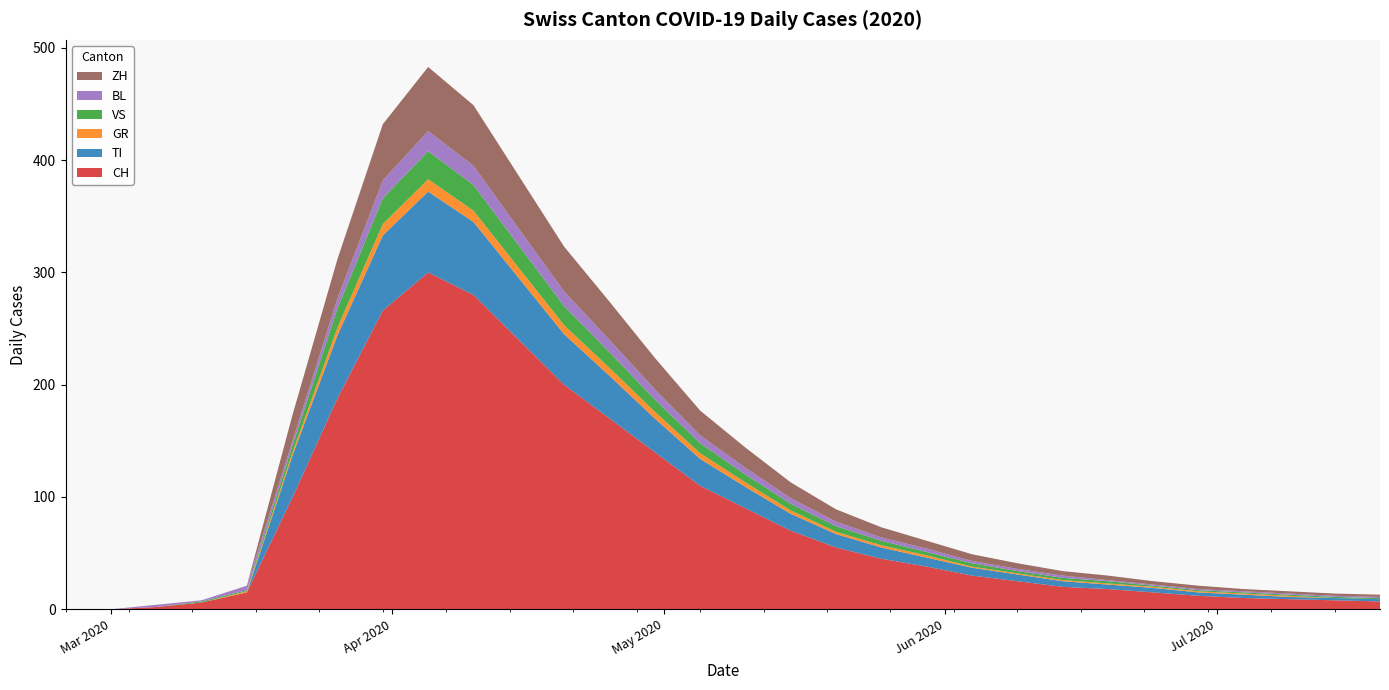

Reading right to left, extract all data points from this chart.

CH: 2020-07-19=7	2020-07-14=8	2020-07-09=9	2020-07-04=10	2020-06-29=12	2020-06-24=15	2020-06-19=18	2020-06-14=20	2020-06-09=25	2020-06-04=30	2020-05-30=38	2020-05-25=45	2020-05-20=55	2020-05-15=70	2020-05-10=90	2020-05-05=110	2020-04-30=140	2020-04-25=170	2020-04-20=200	2020-04-15=240	2020-04-10=280	2020-04-05=300	2020-03-31=266	2020-03-26=188	2020-03-21=99	2020-03-16=15	2020-03-11=6	2020-03-06=2	2020-03-01=0	2020-02-25=0
TI: 2020-07-19=2	2020-07-14=2	2020-07-09=2	2020-07-04=3	2020-06-29=3	2020-06-24=4	2020-06-19=4	2020-06-14=5	2020-06-09=6	2020-06-04=7	2020-05-30=8	2020-05-25=10	2020-05-20=12	2020-05-15=15	2020-05-10=19	2020-05-05=24	2020-04-30=30	2020-04-25=38	2020-04-20=45	2020-04-15=55	2020-04-10=65	2020-04-05=72	2020-03-31=67	2020-03-26=56	2020-03-21=37	2020-03-16=0	2020-03-11=0	2020-03-06=0	2020-03-01=0	2020-02-25=0
GR: 2020-07-19=0	2020-07-14=0	2020-07-09=1	2020-07-04=1	2020-06-29=1	2020-06-24=1	2020-06-19=1	2020-06-14=1	2020-06-09=1	2020-06-04=1	2020-05-30=2	2020-05-25=2	2020-05-20=2	2020-05-15=3	2020-05-10=4	2020-05-05=5	2020-04-30=6	2020-04-25=7	2020-04-20=8	2020-04-15=9	2020-04-10=10	2020-04-05=11	2020-03-31=10	2020-03-26=7	2020-03-21=3	2020-03-16=1	2020-03-11=0	2020-03-06=0	2020-03-01=0	2020-02-25=0
VS: 2020-07-19=1	2020-07-14=1	2020-07-09=1	2020-07-04=1	2020-06-29=1	2020-06-24=1	2020-06-19=2	2020-06-14=2	2020-06-09=2	2020-06-04=3	2020-05-30=3	2020-05-25=4	2020-05-20=5	2020-05-15=6	2020-05-10=7	2020-05-05=9	2020-04-30=11	2020-04-25=14	2020-04-20=17	2020-04-15=20	2020-04-10=23	2020-04-05=25	2020-03-31=23	2020-03-26=17	2020-03-21=6	2020-03-16=1	2020-03-11=1	2020-03-06=0	2020-03-01=0	2020-02-25=0
BL: 2020-07-19=1	2020-07-14=1	2020-07-09=1	2020-07-04=1	2020-06-29=1	2020-06-24=1	2020-06-19=1	2020-06-14=2	2020-06-09=2	2020-06-04=2	2020-05-30=3	2020-05-25=3	2020-05-20=4	2020-05-15=5	2020-05-10=6	2020-05-05=7	2020-04-30=9	2020-04-25=11	2020-04-20=13	2020-04-15=15	2020-04-10=17	2020-04-05=18	2020-03-31=16	2020-03-26=9	2020-03-21=4	2020-03-16=4	2020-03-11=1	2020-03-06=2	2020-03-01=0	2020-02-25=0
ZH: 2020-07-19=2	2020-07-14=2	2020-07-09=2	2020-07-04=2	2020-06-29=3	2020-06-24=3	2020-06-19=4	2020-06-14=4	2020-06-09=5	2020-06-04=6	2020-05-30=7	2020-05-25=9	2020-05-20=11	2020-05-15=14	2020-05-10=18	2020-05-05=22	2020-04-30=28	2020-04-25=34	2020-04-20=40	2020-04-15=47	2020-04-10=54	2020-04-05=57	2020-03-31=50	2020-03-26=35	2020-03-21=23	2020-03-16=0	2020-03-11=0	2020-03-06=0	2020-03-01=0	2020-02-25=0